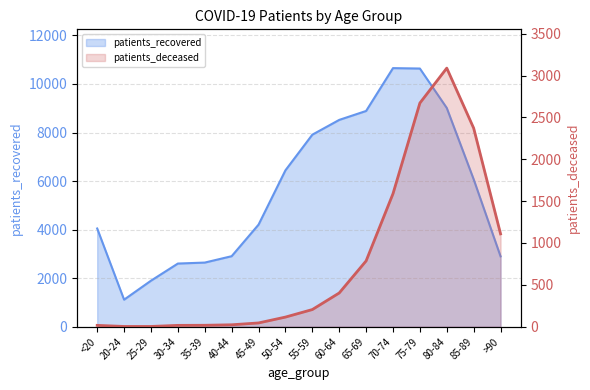

Does the chart display data point markers on the line(s)?

No